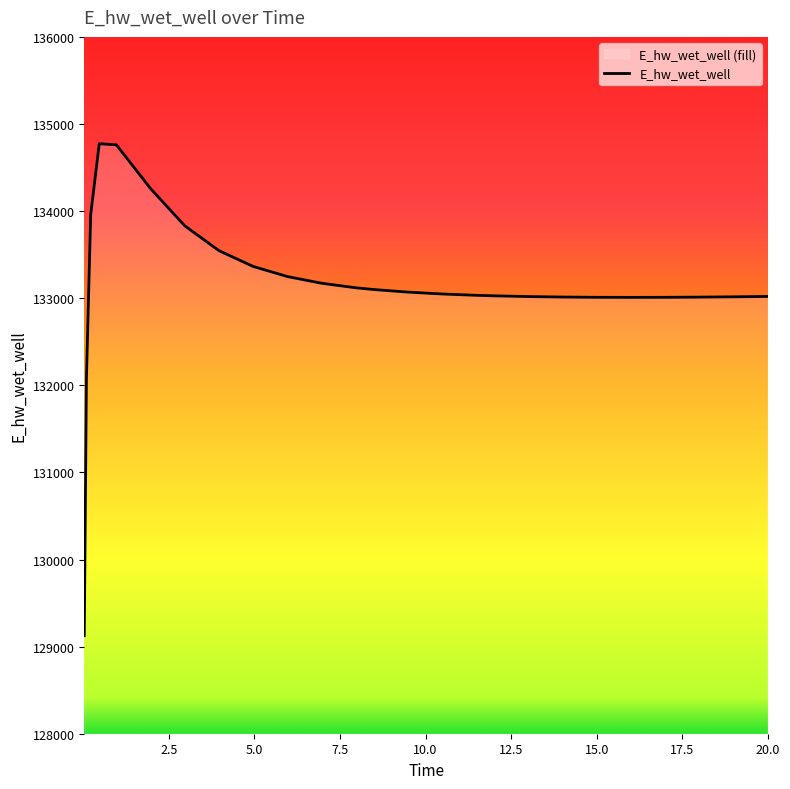

Between 17.96875 and 5.96875, which is larger?

5.96875